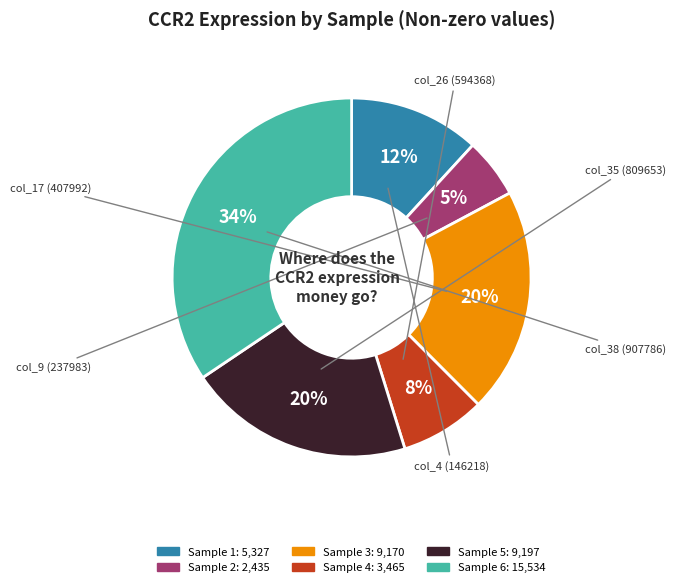

To the nearest percent, what is the difference between the largest and smallest slice percentages?

29%